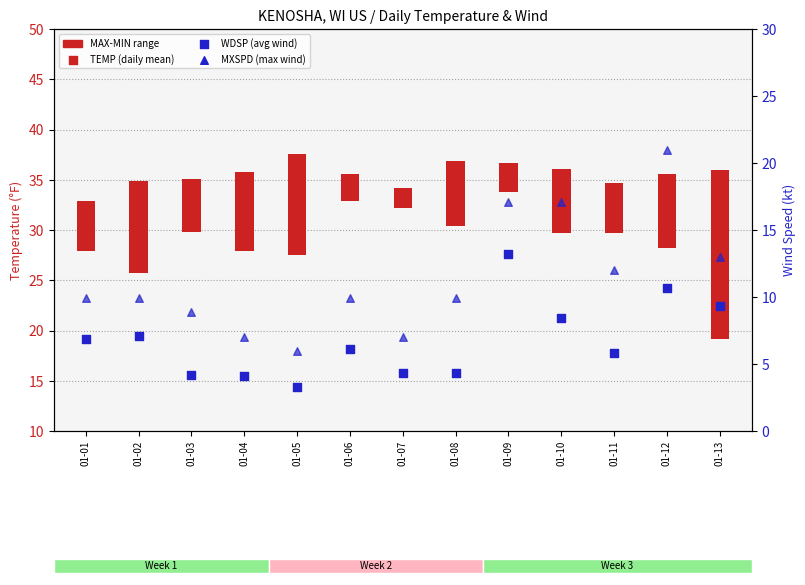

Is the value of WDSP at 01-05 greater than the value of MXSPD at 01-10?

No